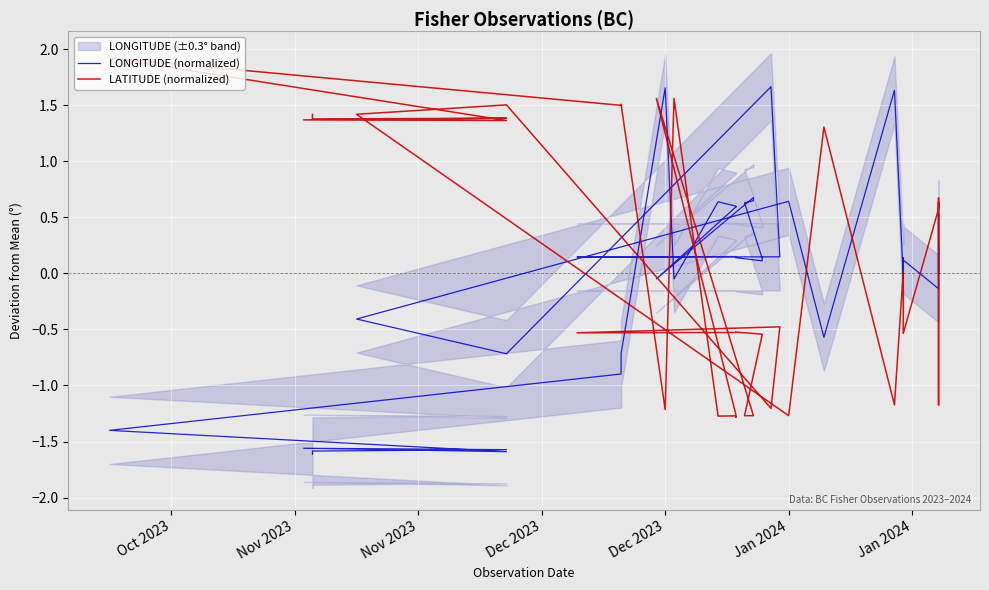

What is the difference between the maximum and minimum values in the LATITUDE (normalized) series?

3.2